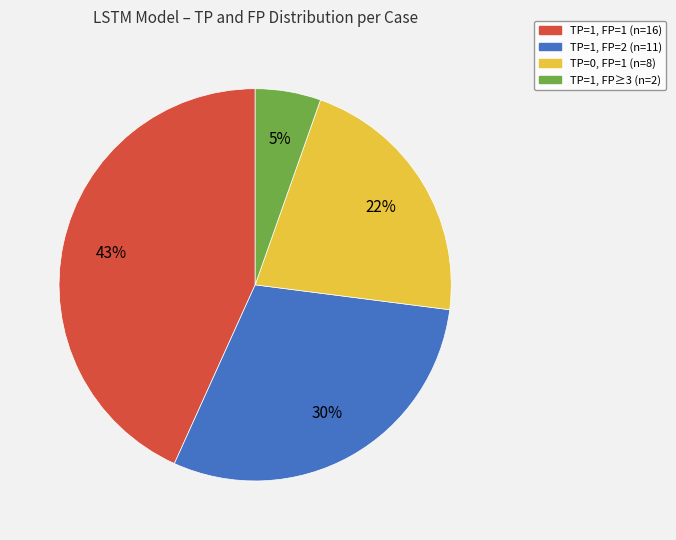

Is there any slice that represents more than half of the pie?

No